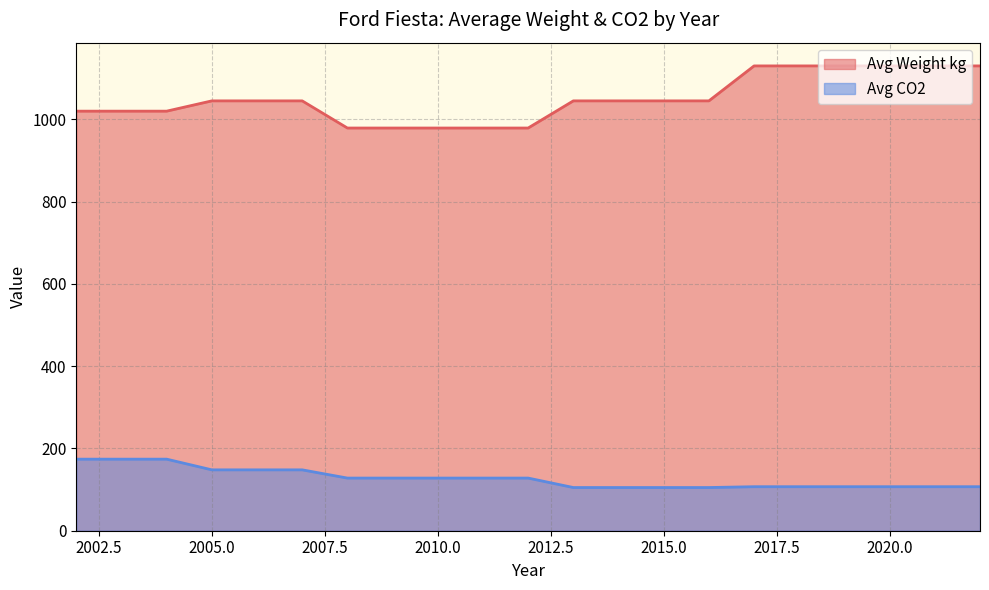

List the series in order of their peak value, lowest first.

Avg CO2, Avg Weight kg